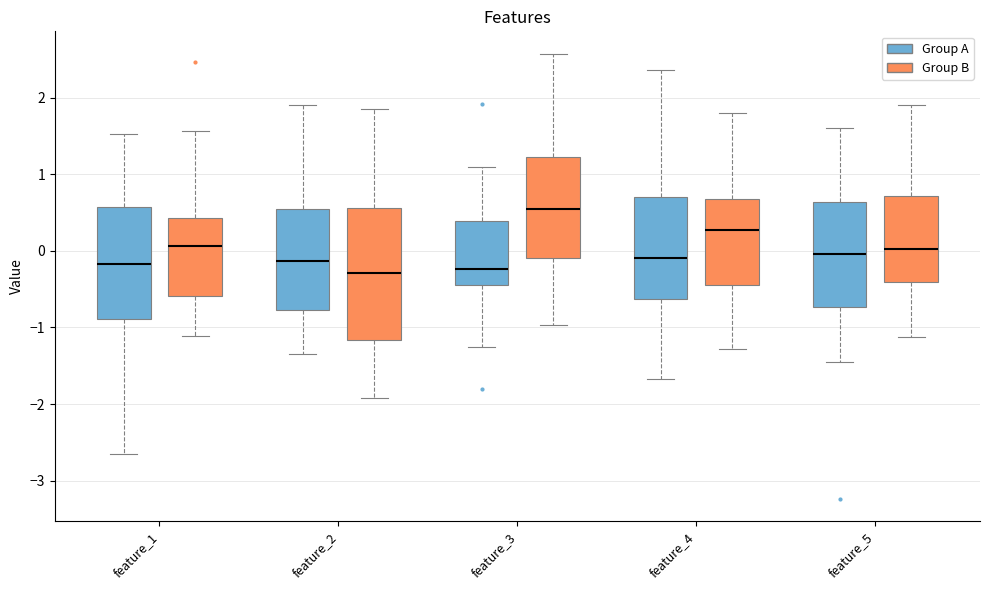

Reading left to right, read every box against the y-axis: the position of its median line, the range the box covers, and the ends of its whiskers. The values are not printed on the chart, so give them approximately, as read against the axis.

feature_1 (Group A): median -0.2, box -0.9 to 0.6, whiskers -2.7 to 1.5
feature_1 (Group B): median 0.1, box -0.6 to 0.4, whiskers -1.1 to 1.6
feature_2 (Group A): median -0.1, box -0.8 to 0.5, whiskers -1.3 to 1.9
feature_2 (Group B): median -0.3, box -1.2 to 0.6, whiskers -1.9 to 1.8
feature_3 (Group A): median -0.2, box -0.4 to 0.4, whiskers -1.3 to 1.1
feature_3 (Group B): median 0.5, box -0.1 to 1.2, whiskers -1.0 to 2.6
feature_4 (Group A): median -0.1, box -0.6 to 0.7, whiskers -1.7 to 2.4
feature_4 (Group B): median 0.3, box -0.4 to 0.7, whiskers -1.3 to 1.8
feature_5 (Group A): median 0.0, box -0.7 to 0.6, whiskers -1.5 to 1.6
feature_5 (Group B): median 0.0, box -0.4 to 0.7, whiskers -1.1 to 1.9